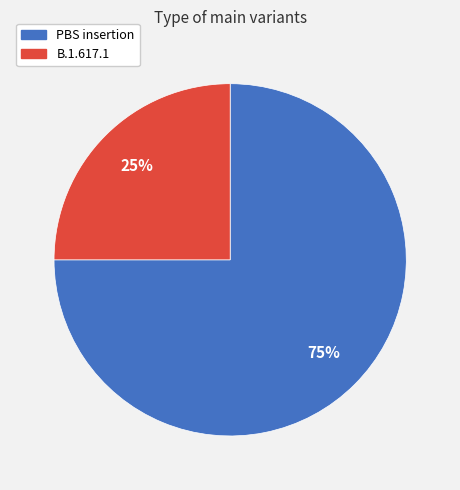

Does any single category account for the majority?

Yes